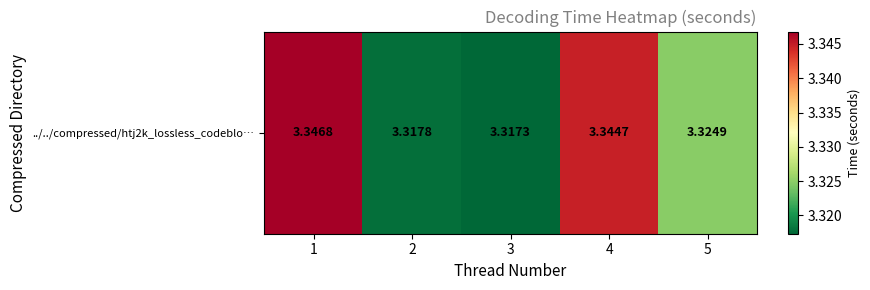

Read the value at 3.

3.3